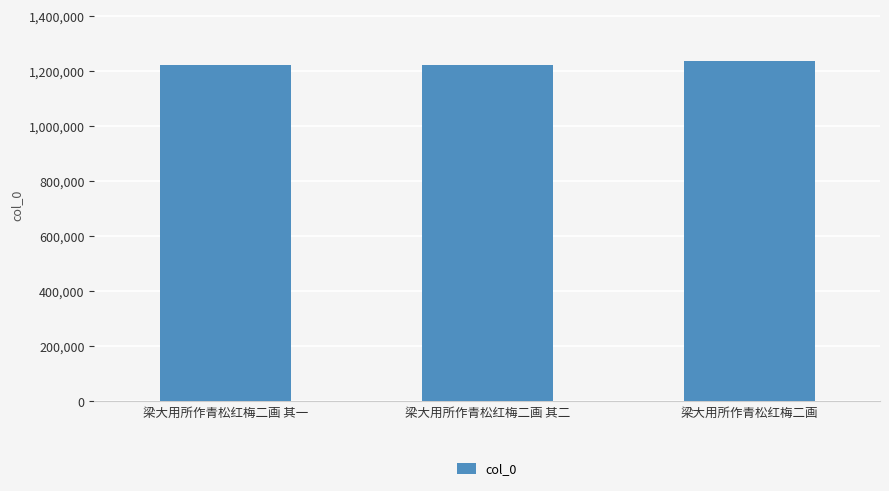

Approximately how many times larger is the value at 梁大用所作青松红梅二画 compared to 梁大用所作青松红梅二画 其一?

1.0